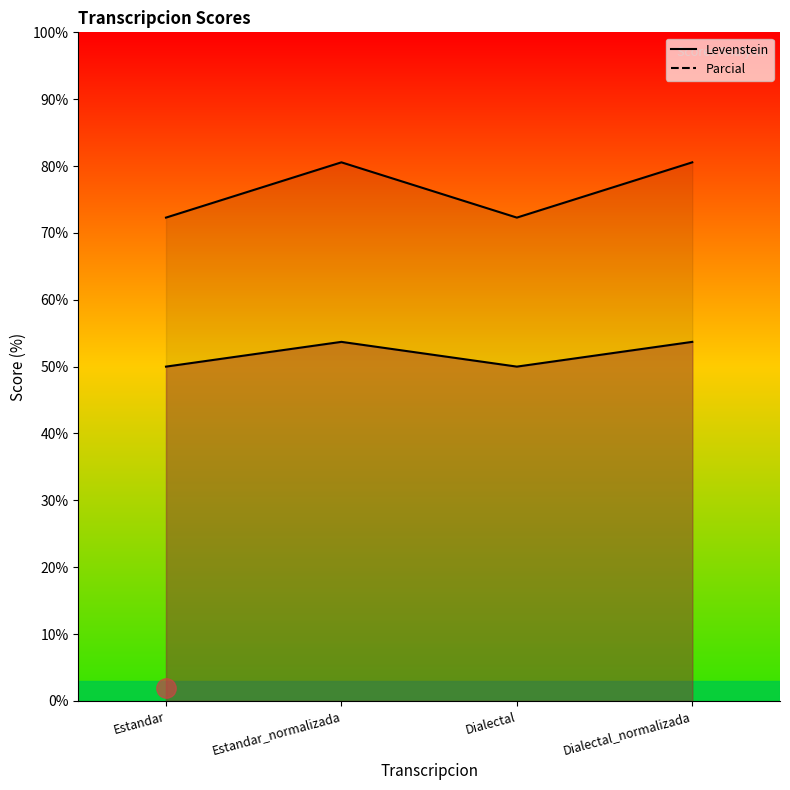

What are all the series names shown in the legend?

Levenstein, Parcial